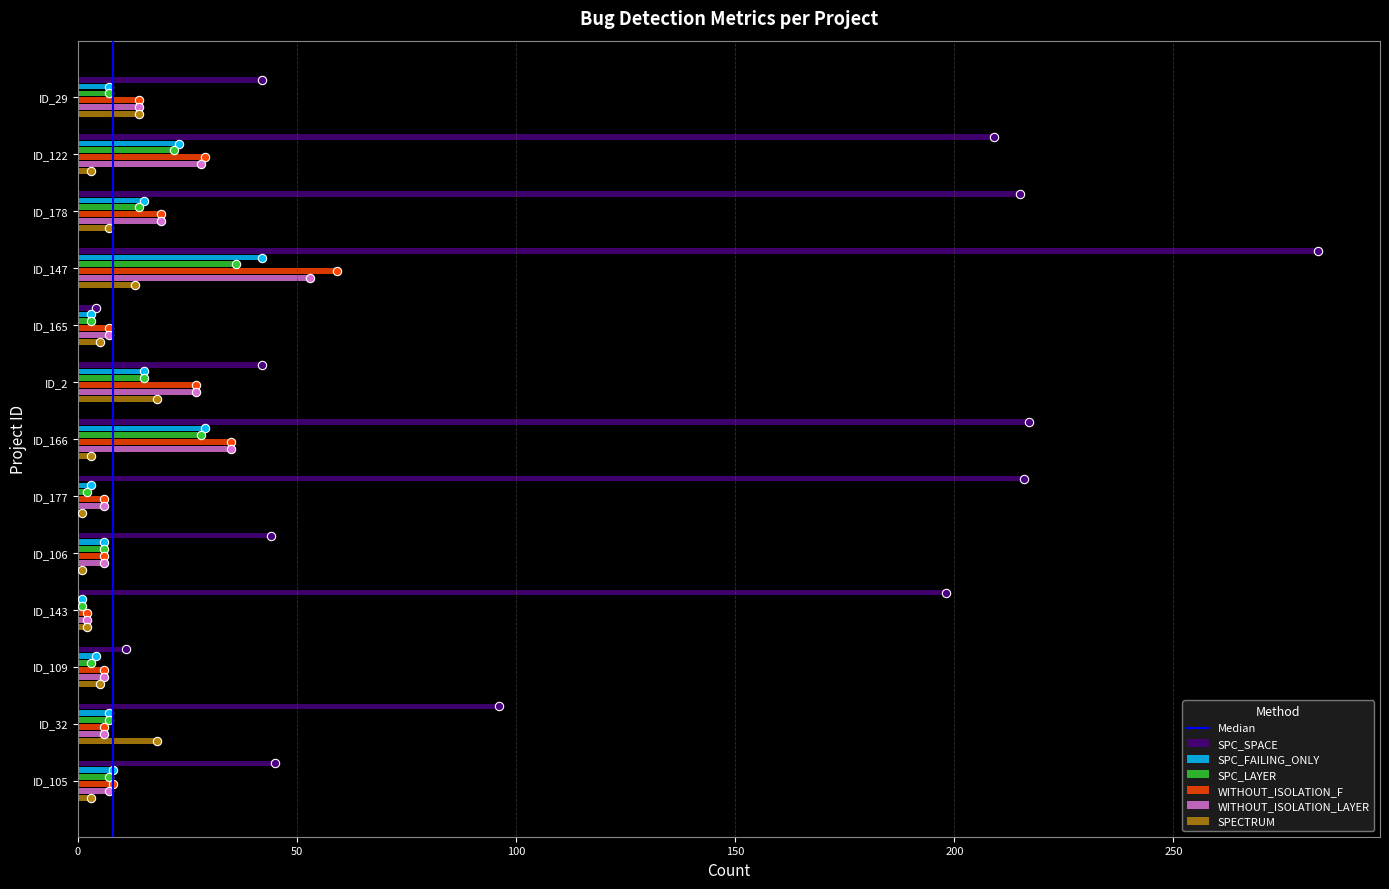

Which series has the largest total across all categories?

SPC_SPACE